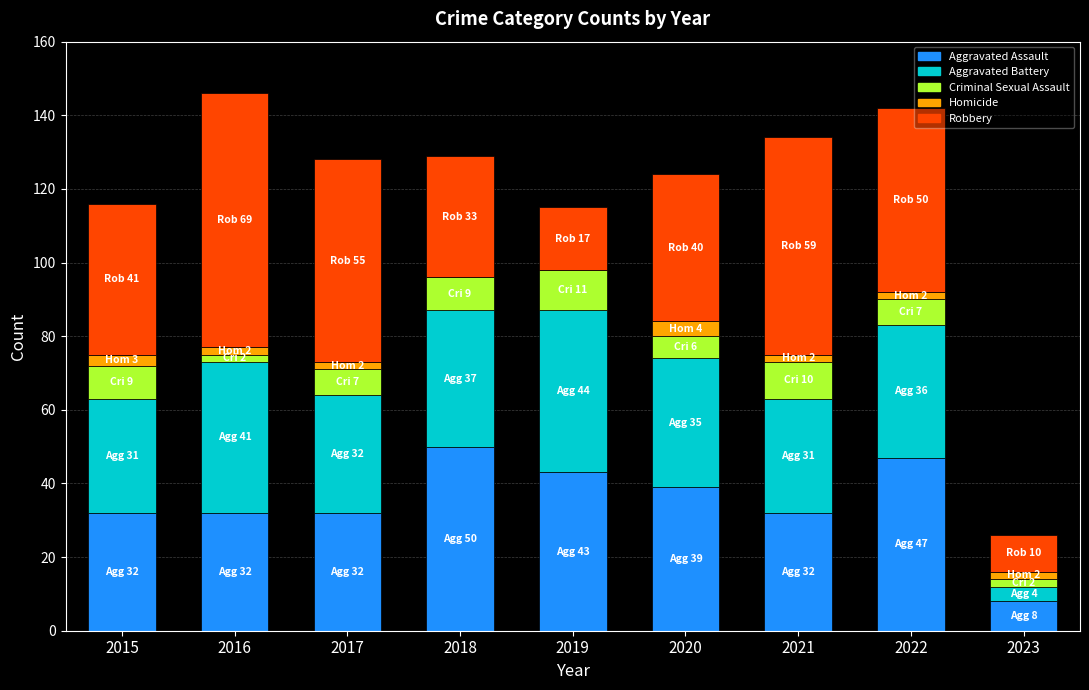

Are the bars grouped side by side (vs. stacked)?

No